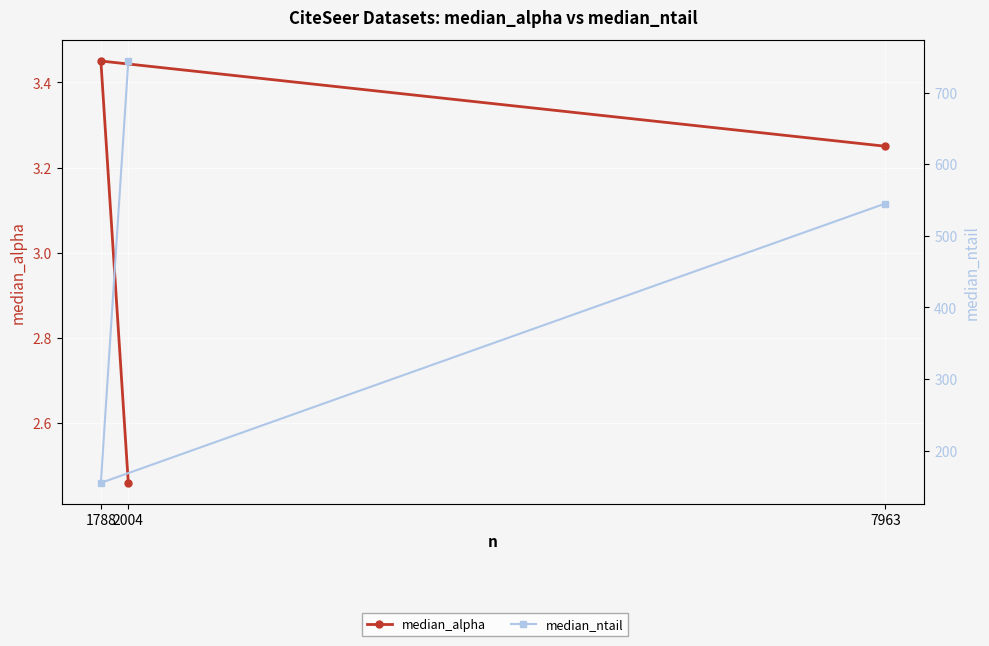

At which category is the sum across all series the highest?

2004